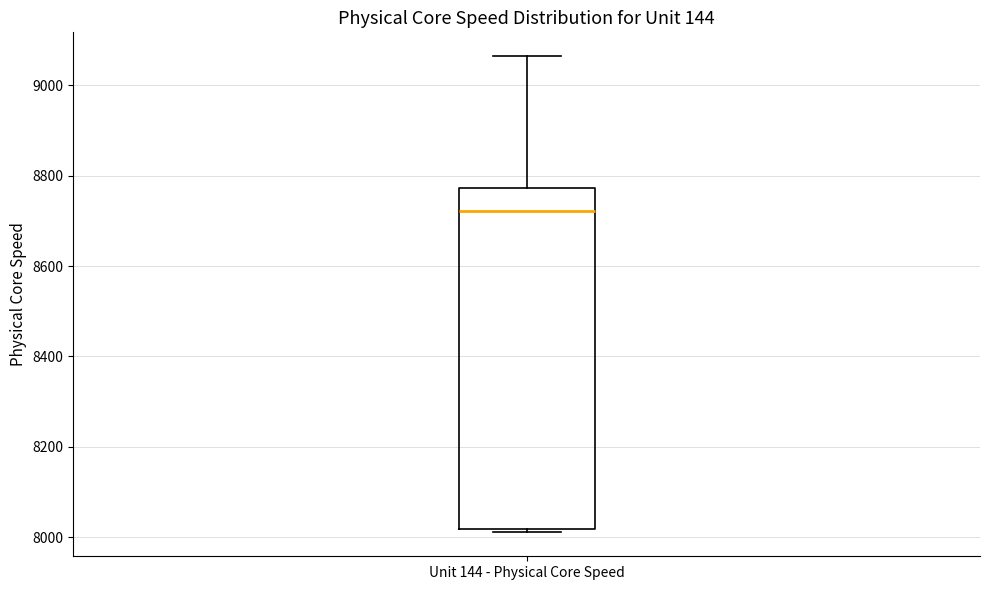

Where does the median line of the box for Unit 144 - Physical Core Speed sit on the y-axis? The values are not printed on the chart, so give them approximately, as read against the axis.

8720